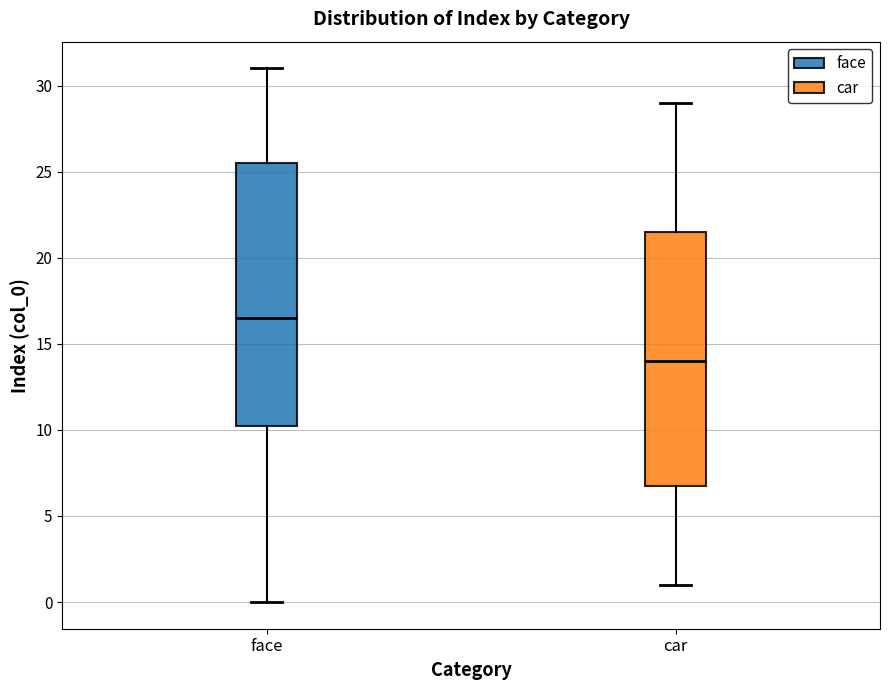

Reading left to right, transcribe this box plot: for each box, give where its median line is, the range the box spans, and where its two whiskers end, as read against the y-axis. The values are not printed on the chart, so give them approximately, as read against the axis.

face: median 16.5, box 10.5 to 25.5, whiskers 0.0 to 31.0
car: median 14.0, box 7.0 to 21.5, whiskers 1.0 to 29.0